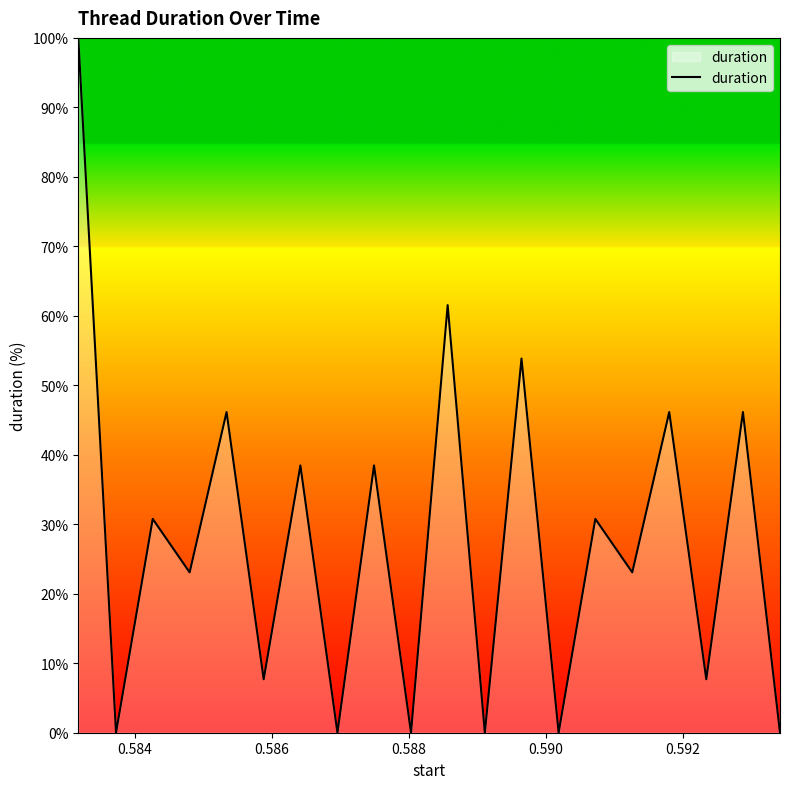

What is the difference between the maximum and minimum values?

100.0